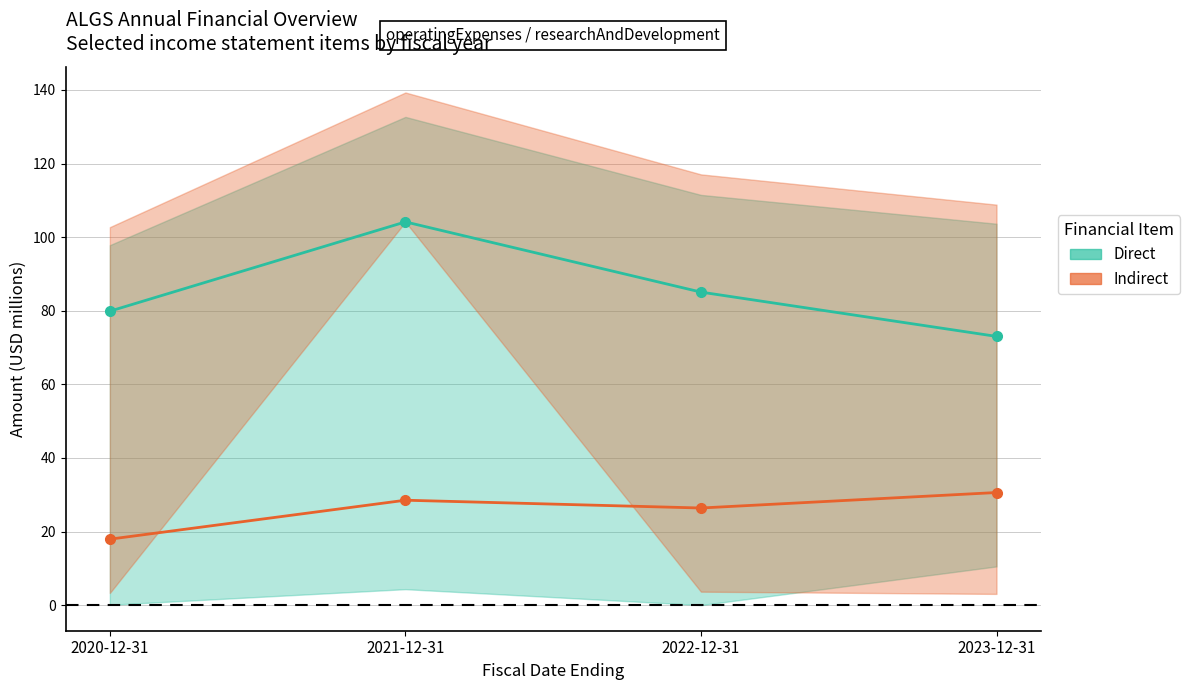

Rank the series by their average value, from lowest to highest.

Indirect, Direct